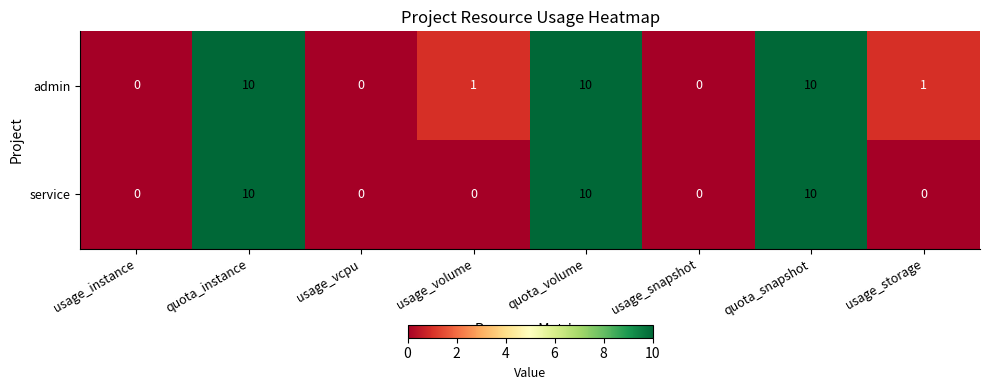

What is the total value across all series at usage_volume?

1